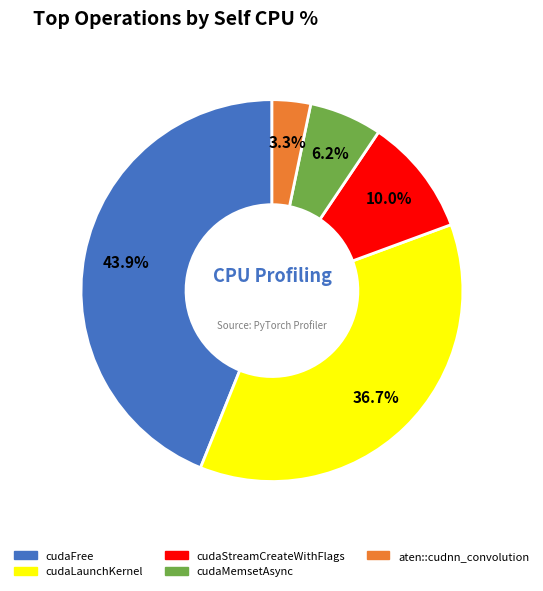

Do cudaFree and cudaStreamCreateWithFlags together represent more than half of the pie?

Yes